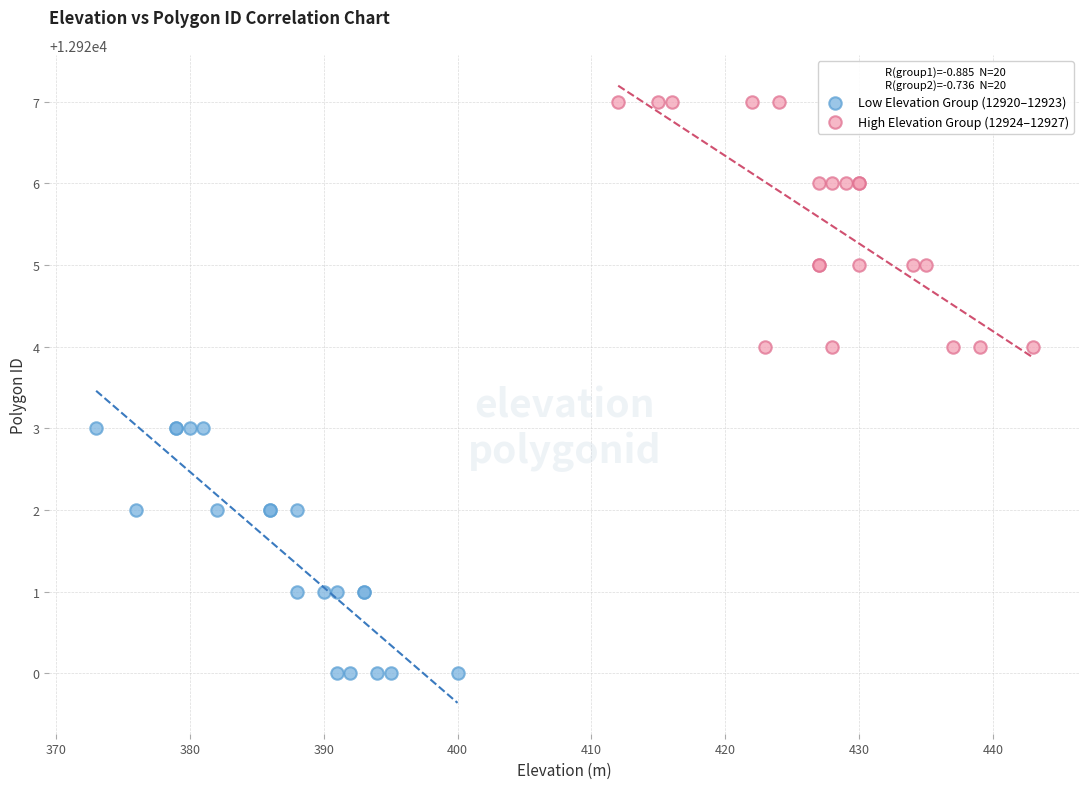

Which series reaches the minimum Y coordinate?

Low Elevation Group (12920–12923)